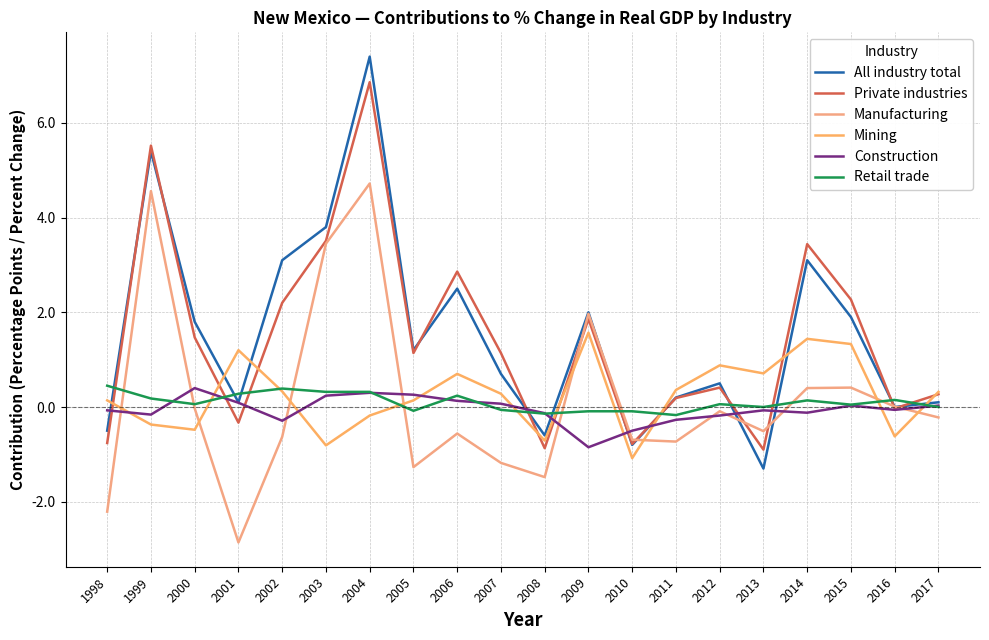

Reading left to right, extract all data points from this chart.

All industry total: 1998=-0.5	1999=5.4	2000=1.8	2001=0.1	2002=3.1	2003=3.8	2004=7.4	2005=1.2	2006=2.5	2007=0.7	2008=-0.6	2009=2.0	2010=-0.8	2011=0.2	2012=0.5	2013=-1.3	2014=3.1	2015=1.9	2016=0.0	2017=0.1
Private industries: 1998=-0.8	1999=5.5	2000=1.5	2001=-0.3	2002=2.2	2003=3.5	2004=6.9	2005=1.1	2006=2.9	2007=1.1	2008=-0.9	2009=1.9	2010=-0.8	2011=0.2	2012=0.4	2013=-0.9	2014=3.4	2015=2.3	2016=-0.0	2017=0.3
Manufacturing: 1998=-2.2	1999=4.6	2000=-0.0	2001=-2.9	2002=-0.6	2003=3.5	2004=4.7	2005=-1.3	2006=-0.6	2007=-1.2	2008=-1.5	2009=2.0	2010=-0.7	2011=-0.7	2012=-0.1	2013=-0.5	2014=0.4	2015=0.4	2016=0.0	2017=-0.2
Mining: 1998=0.1	1999=-0.4	2000=-0.5	2001=1.2	2002=0.3	2003=-0.8	2004=-0.2	2005=0.1	2006=0.7	2007=0.3	2008=-0.7	2009=1.6	2010=-1.1	2011=0.4	2012=0.9	2013=0.7	2014=1.4	2015=1.3	2016=-0.6	2017=0.3
Construction: 1998=-0.1	1999=-0.2	2000=0.4	2001=0.1	2002=-0.3	2003=0.2	2004=0.3	2005=0.3	2006=0.1	2007=0.1	2008=-0.1	2009=-0.8	2010=-0.5	2011=-0.3	2012=-0.2	2013=-0.1	2014=-0.1	2015=0.0	2016=-0.1	2017=0.0
Retail trade: 1998=0.5	1999=0.2	2000=0.1	2001=0.3	2002=0.4	2003=0.3	2004=0.3	2005=-0.1	2006=0.2	2007=-0.1	2008=-0.1	2009=-0.1	2010=-0.1	2011=-0.2	2012=0.1	2013=0.0	2014=0.1	2015=0.1	2016=0.1	2017=0.0